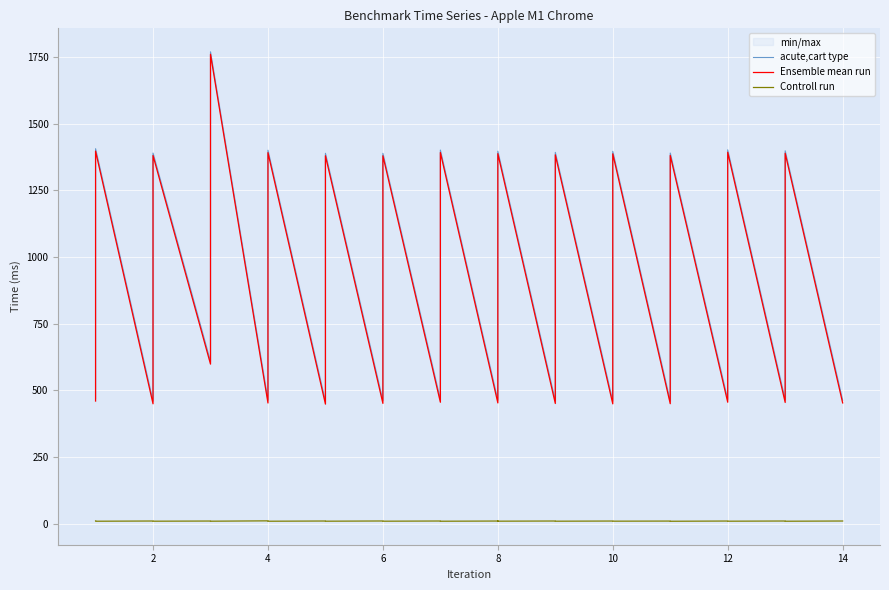

Reading left to right, transcribe all the data shown in this chart.

acute,cart type: 469.9	953.0	1406.0	459.5	940.6	1389.7	608.2	1206.9	1769.3	463.1	944.6	1400.3	458.3	939.3	1388.8	461.1	940.2	1388.7	465.3	945.1	1400.9	462.7	946.2	1396.7	460.7	940.4	1392.2	459.2	946.5	1396.1	459.7	941.8	1389.7	465.3	945.2	1401.8	464.6	946.7	1398.1	462.8
Ensemble mean run: 459.9	943.0	1396.8	449.5	930.8	1380.4	598.3	1197.0	1760.0	452.5	934.8	1391.1	448.3	929.4	1379.5	451.0	930.4	1379.4	455.3	935.3	1391.7	452.8	936.0	1387.3	450.7	930.6	1382.9	449.3	936.7	1386.7	449.9	932.1	1380.6	455.4	935.4	1392.5	454.6	936.9	1388.9	452.8
Controll run: 10.0	10.0	9.2	10.0	9.8	9.3	9.9	9.9	9.3	10.6	9.8	9.2	10.0	9.9	9.3	10.1	9.8	9.3	10.0	9.8	9.2	9.9	10.2	9.4	10.0	9.8	9.3	9.9	9.8	9.4	9.8	9.7	9.1	9.9	9.8	9.3	10.0	9.8	9.2	10.0